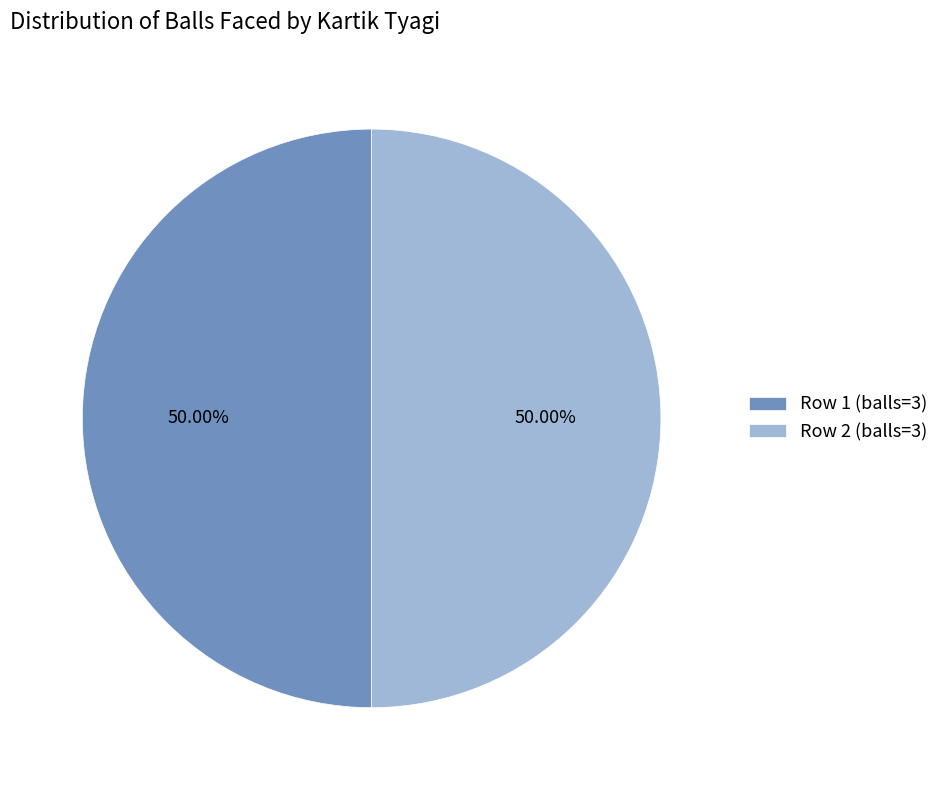

Combined, do Row 2 (balls=3) and Row 1 (balls=3) account for over 50%?

Yes